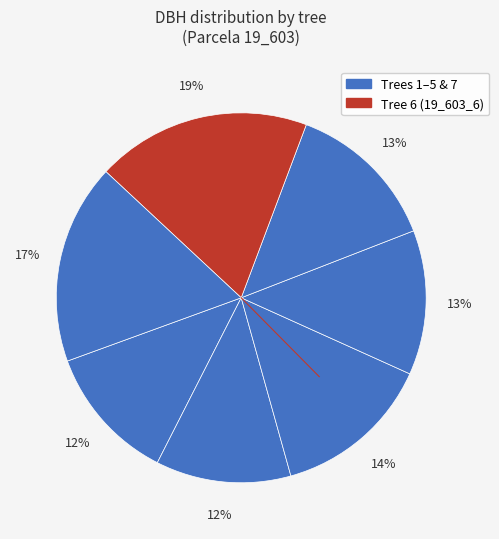

How many segments does this pie chart have?

7